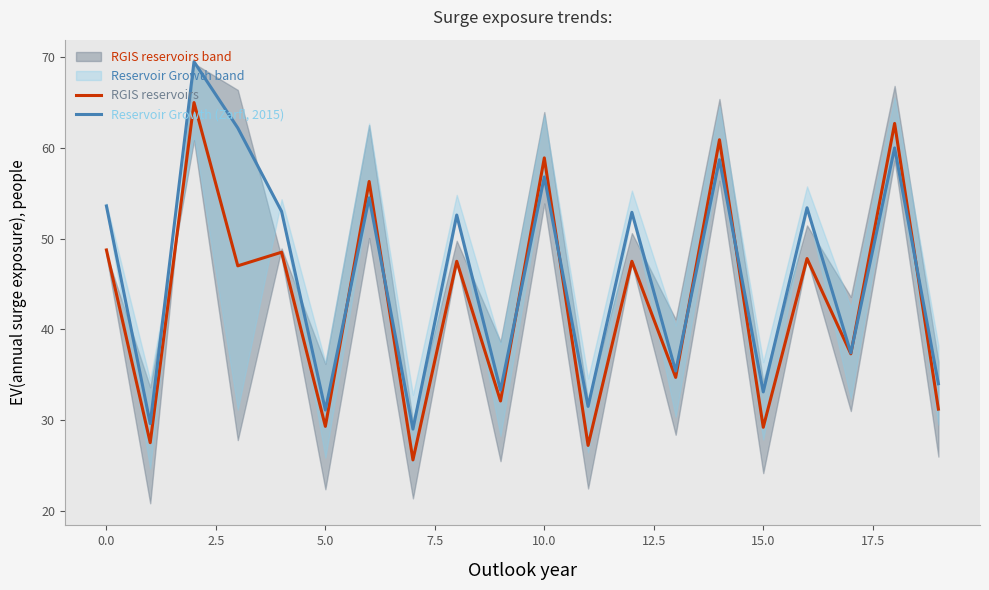

Reading left to right, extract all data points from this chart.

RGIS reservoirs: 48.8	27.5	65.0	47.0	48.5	29.3	56.3	25.6	47.5	32.1	58.9	27.2	47.5	34.7	60.9	29.2	47.8	37.3	62.7	31.2
Reservoir Growth (Zarfl, 2015): 53.6	29.6	69.5	62.2	53.0	31.1	54.5	29.0	52.6	33.3	56.8	31.5	52.9	35.4	58.7	33.1	53.4	37.4	60.0	34.0